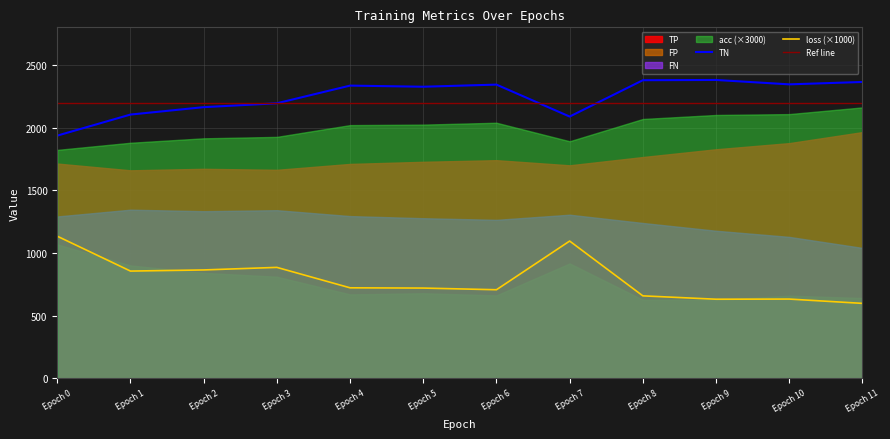

Reading left to right, what are all the values shown in this chart?

loss: 1.1	0.9	0.9	0.9	0.7	0.7	0.7	1.1	0.7	0.6	0.6	0.6
acc: 0.6	0.6	0.6	0.6	0.7	0.7	0.7	0.6	0.7	0.7	0.7	0.7
TP: 1713.0	1659.0	1671.0	1663.0	1710.0	1727.0	1740.0	1699.0	1765.0	1827.0	1876.0	1964.0
TN: 1936.0	2104.0	2163.0	2194.0	2335.0	2326.0	2343.0	2088.0	2378.0	2380.0	2345.0	2364.0
FP: 1068.0	900.0	841.0	810.0	669.0	678.0	661.0	916.0	626.0	624.0	659.0	640.0
FN: 1291.0	1345.0	1333.0	1341.0	1294.0	1277.0	1264.0	1305.0	1239.0	1177.0	1128.0	1040.0